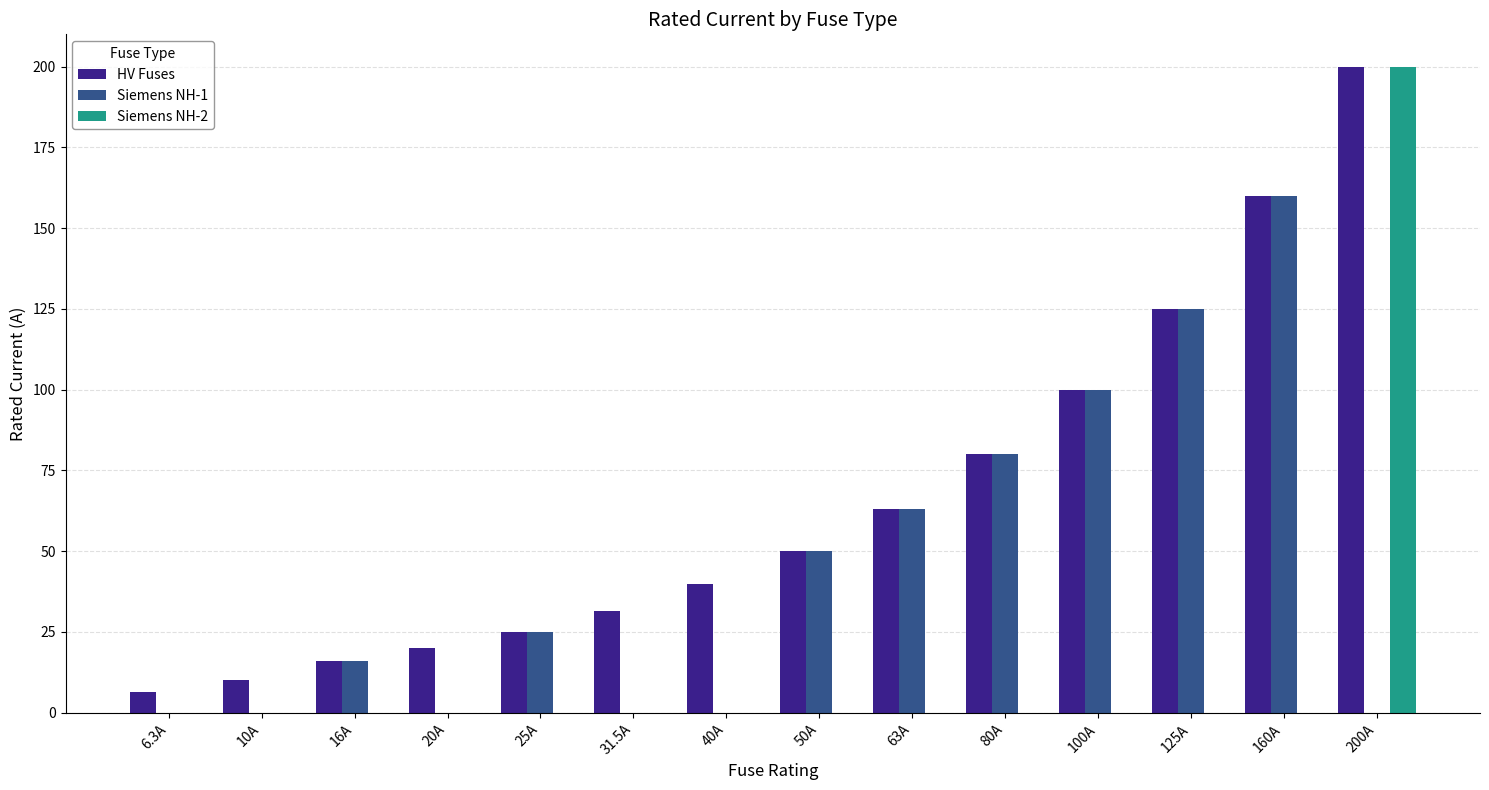

What is the sum of the Siemens NH-1 values at 125A and 160A?

285.0